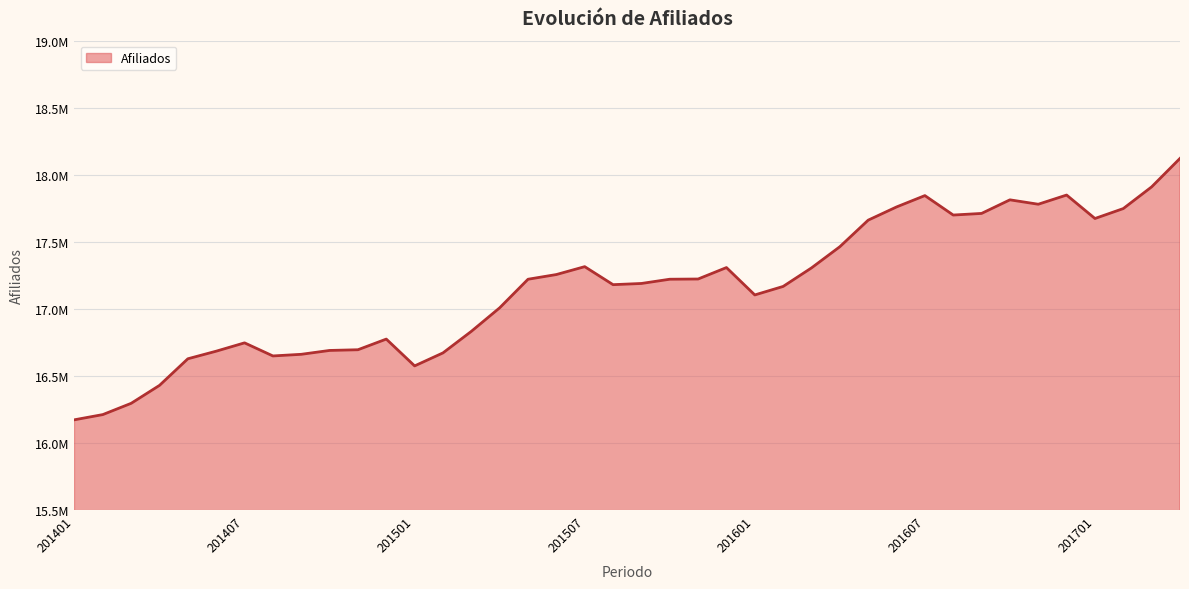

Does the chart display data point markers on the line(s)?

No